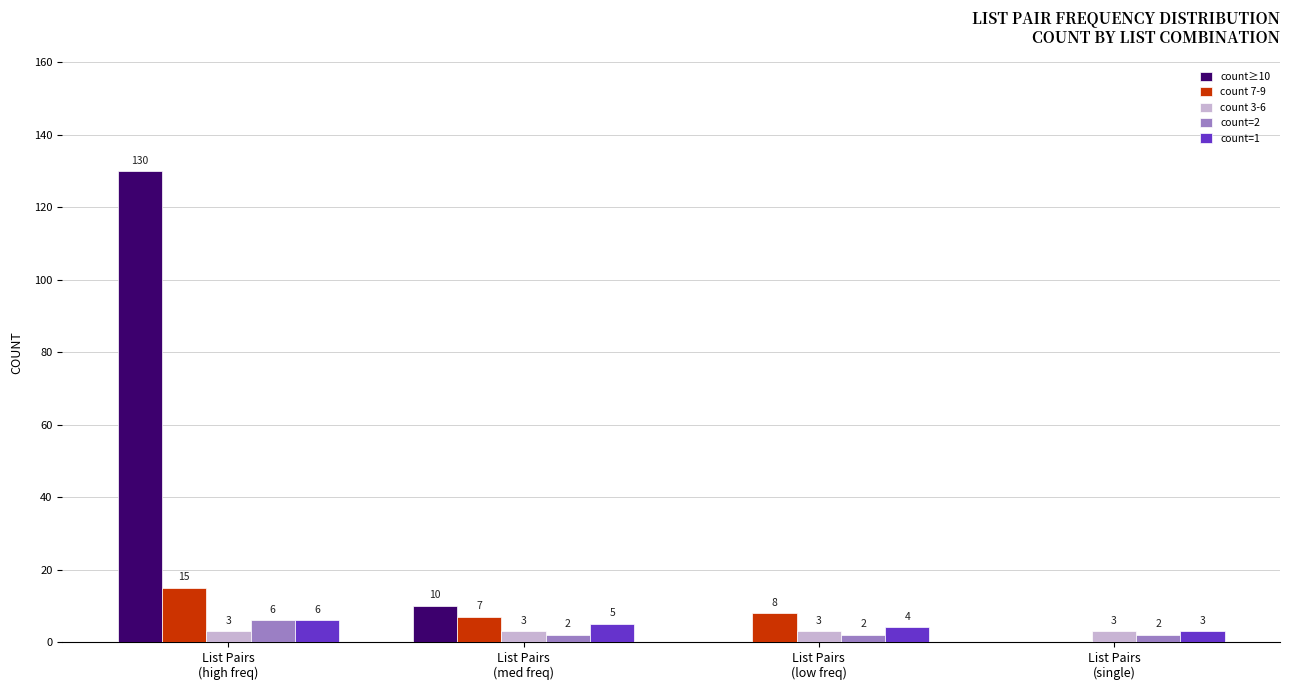

What is the maximum value shown in the chart?

130